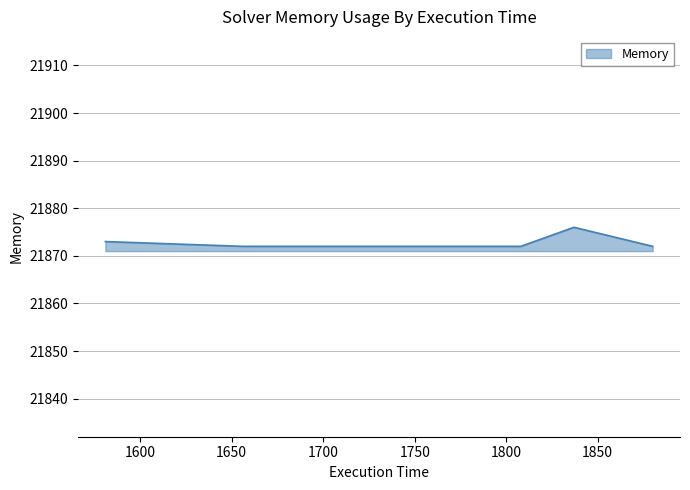

How many values are between 21872 and 21873?

7